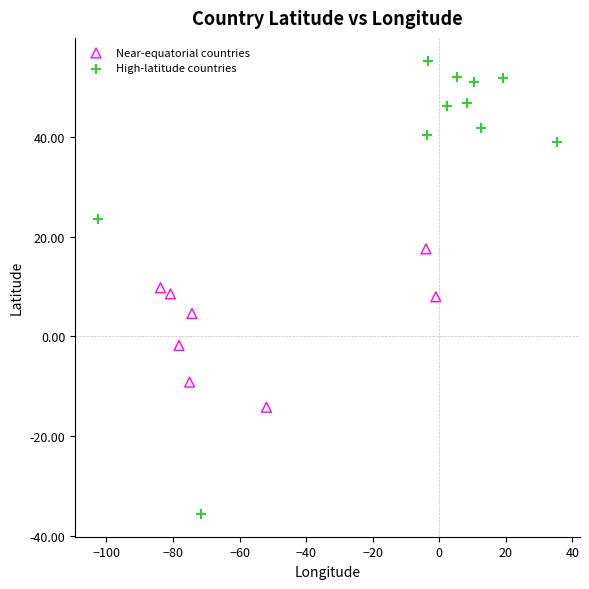

What are all the series names shown in the legend?

Near-equatorial countries, High-latitude countries